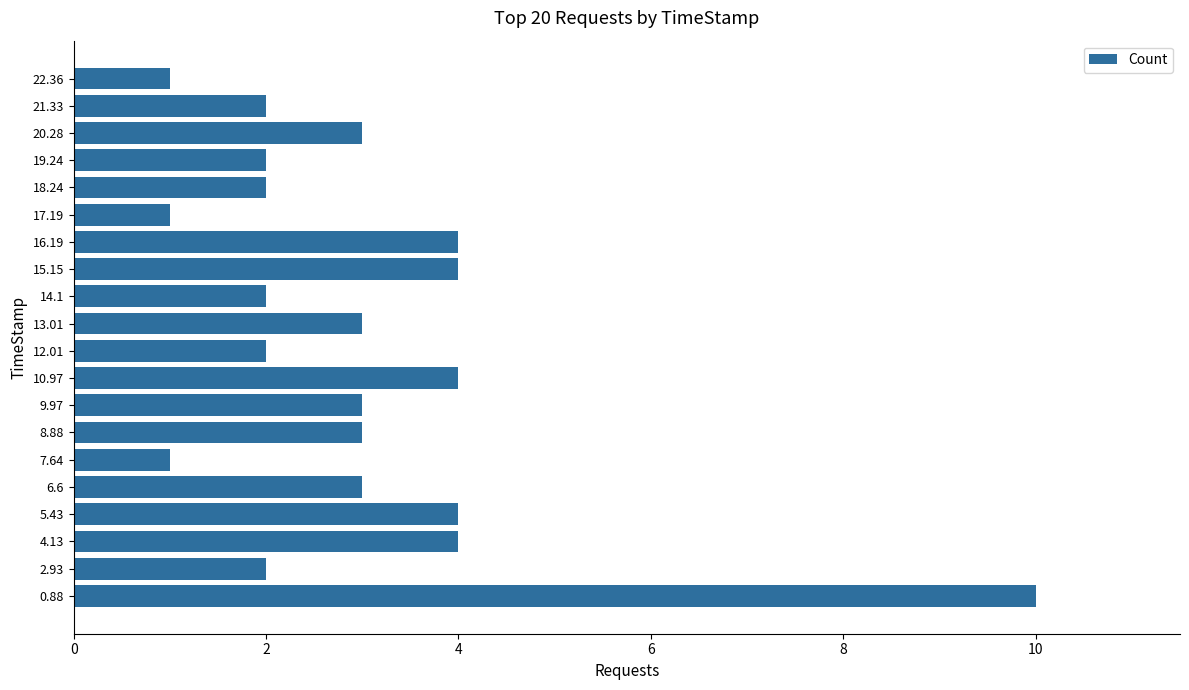

Approximately how many times larger is the value at 21.33 compared to 18.24?

1.0